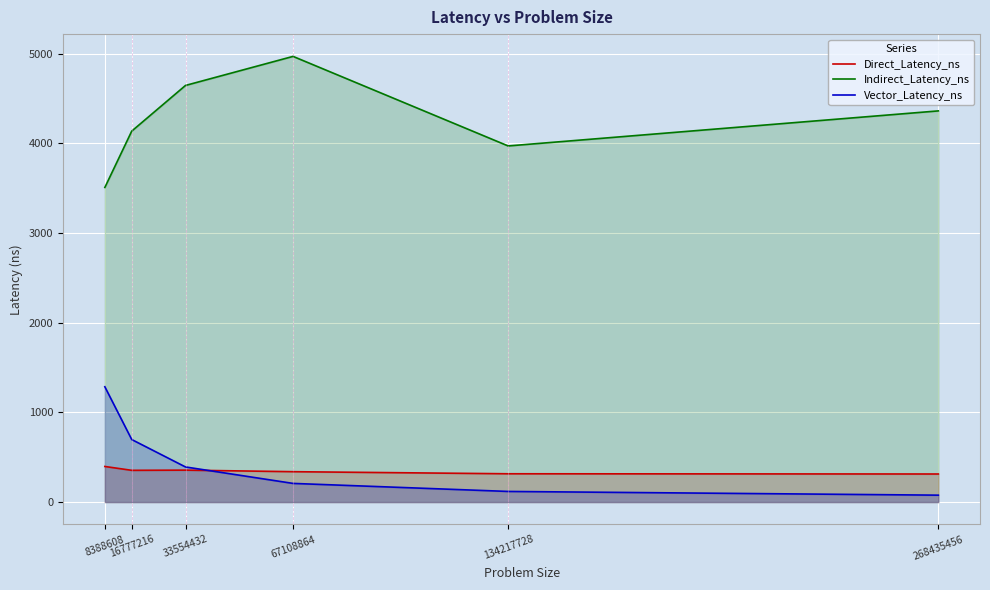

Reading left to right, what are all the values shown in this chart?

Direct_Latency_ns: 397.0	354.1	356.2	338.9	315.6	313.1
Indirect_Latency_ns: 3507.8	4135.8	4645.0	4968.8	3970.5	4361.2
Vector_Latency_ns: 1285.7	697.4	391.6	208.2	118.7	77.2